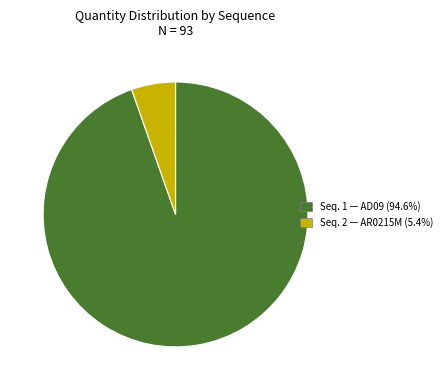

Is there any slice that represents more than half of the pie?

Yes